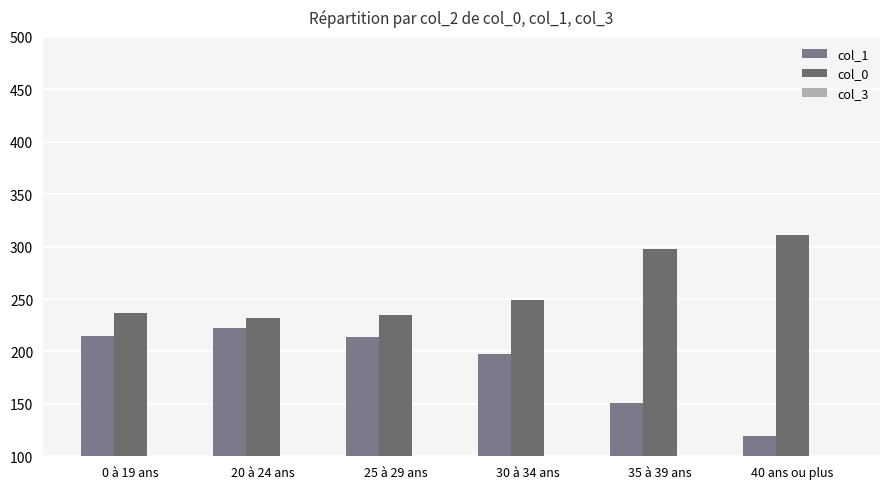

What is the average value of the col_1 series?

186